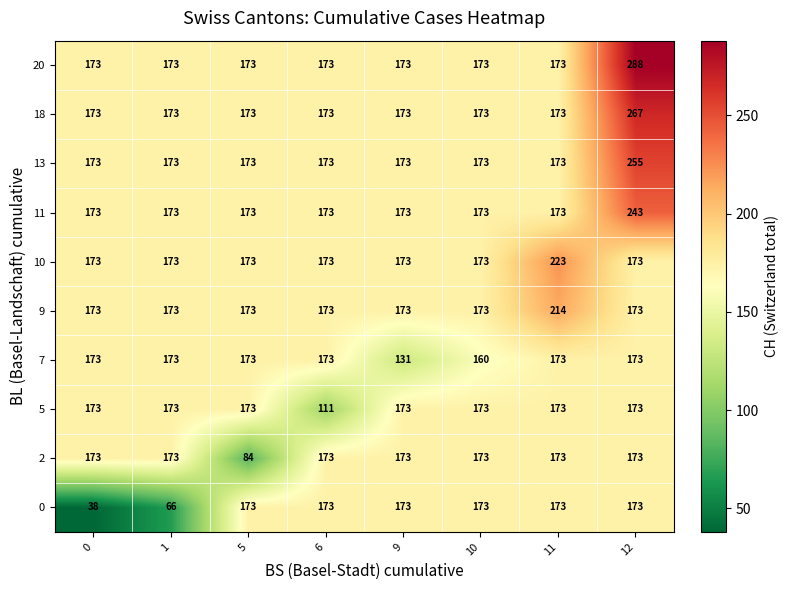

What is the difference between the highest and lowest values at 12?

115